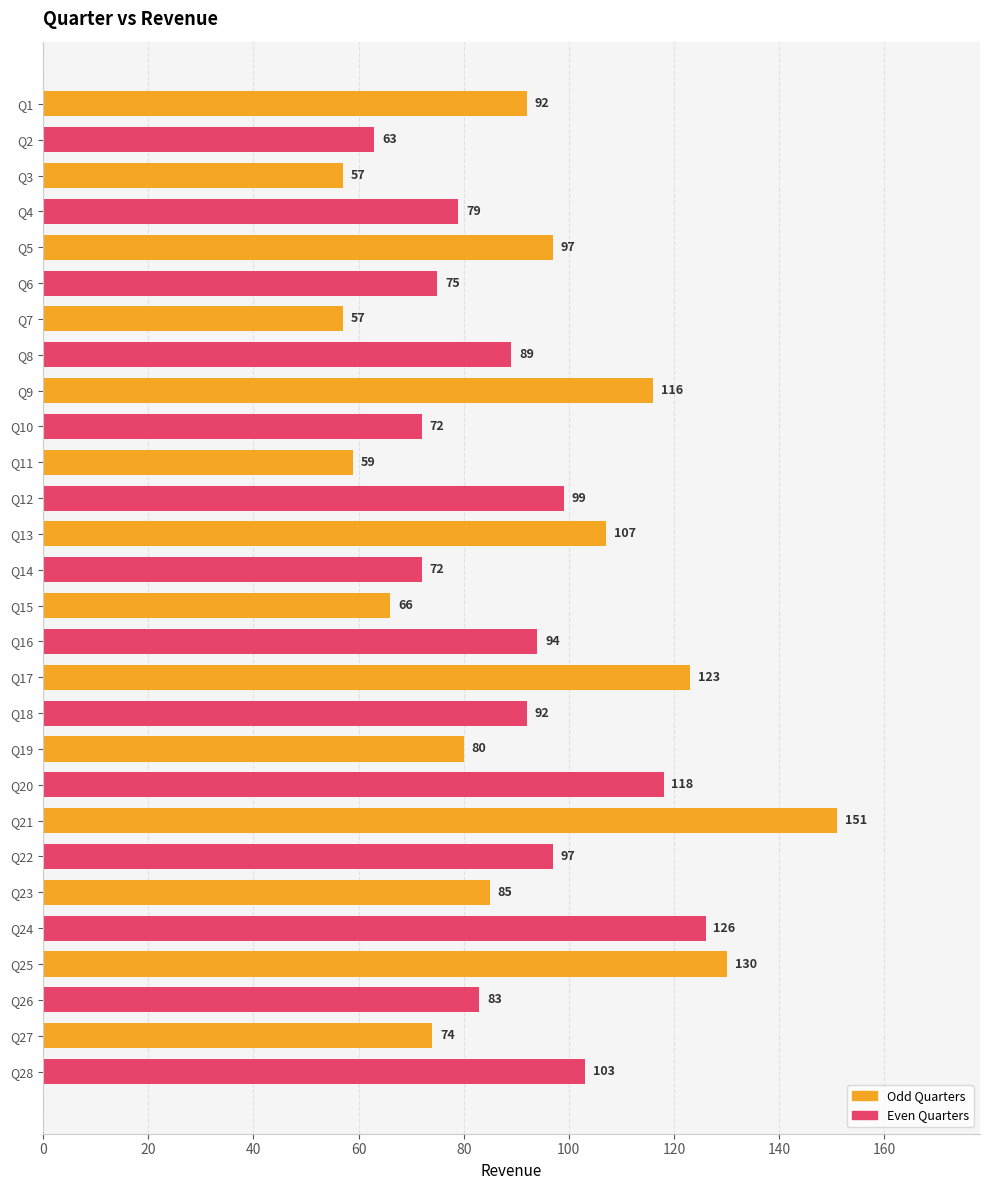

The chart shows a value of 118 at Q20. True or false?

True